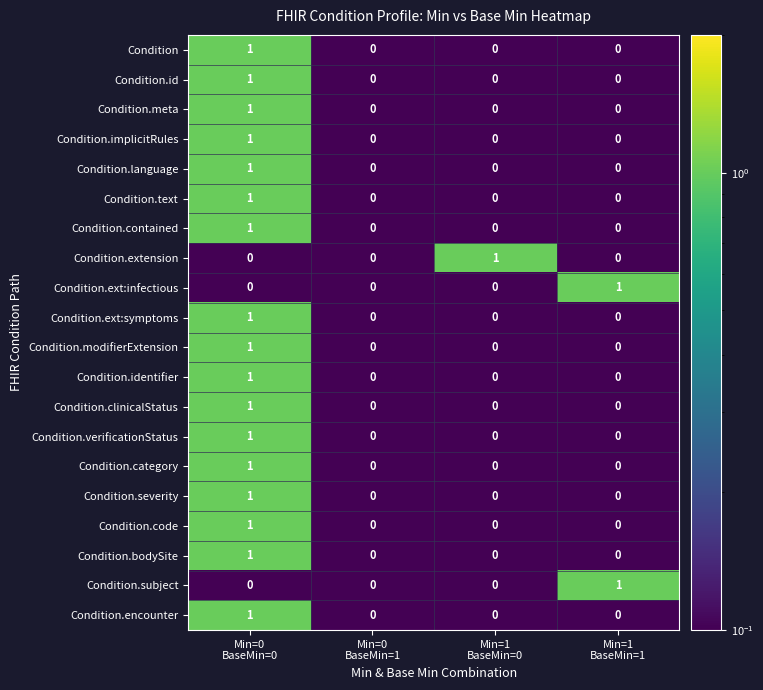

Count the Condition.id values in the range 0 to 1.

4